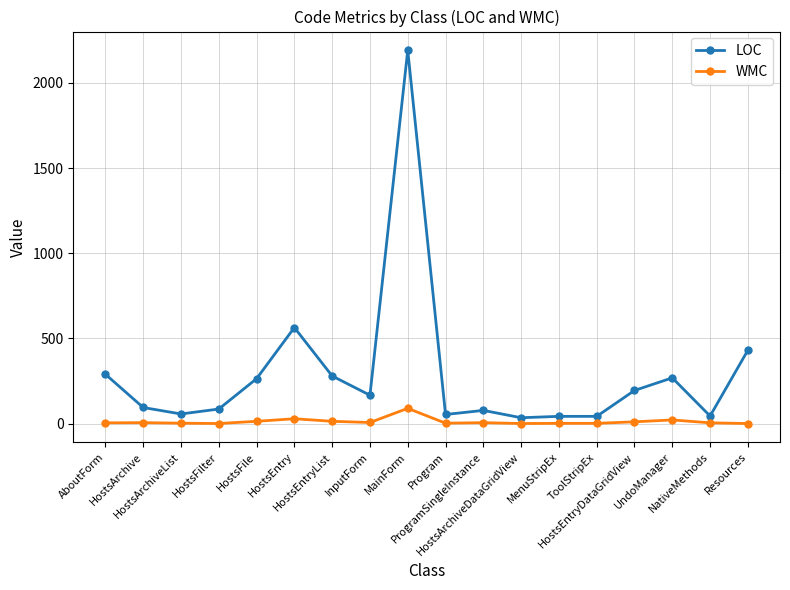

What is the difference between the maximum and minimum values in the LOC series?

2156